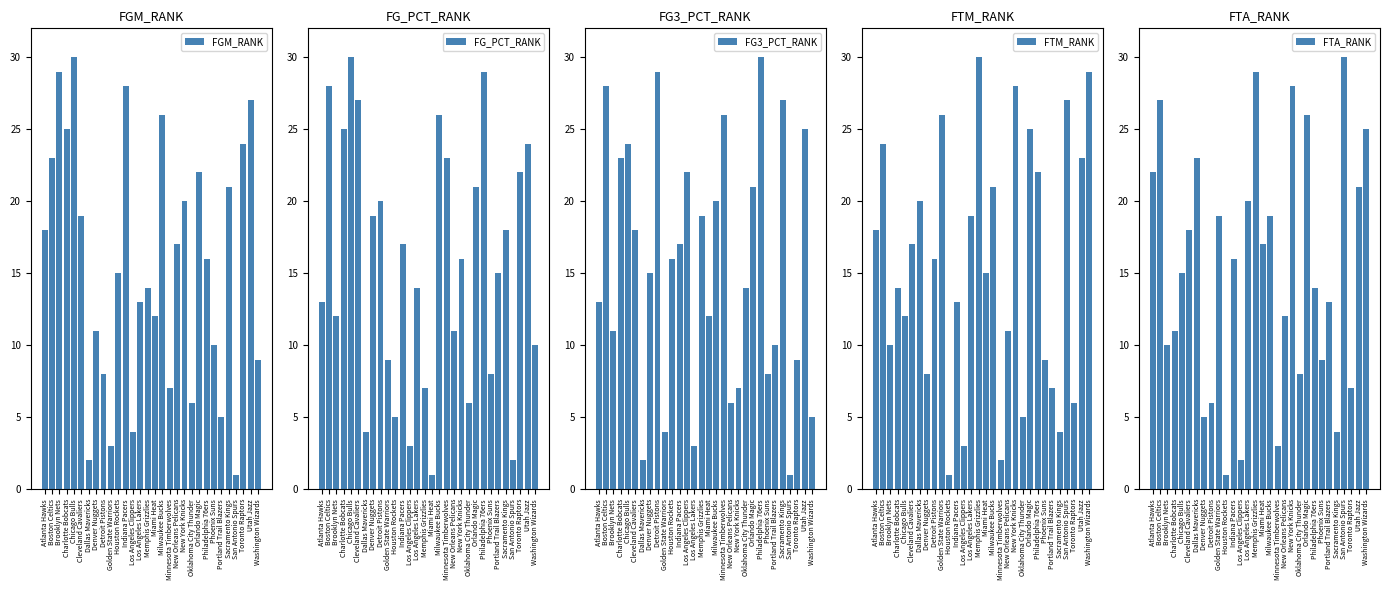

Are the bars horizontal?

No